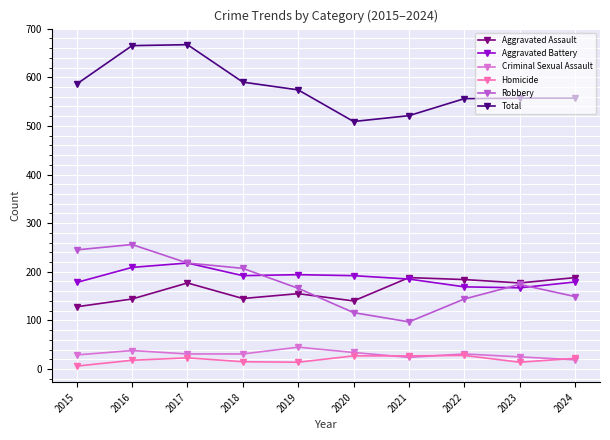

At which category does Aggravated Assault reach its first local peak?

2017